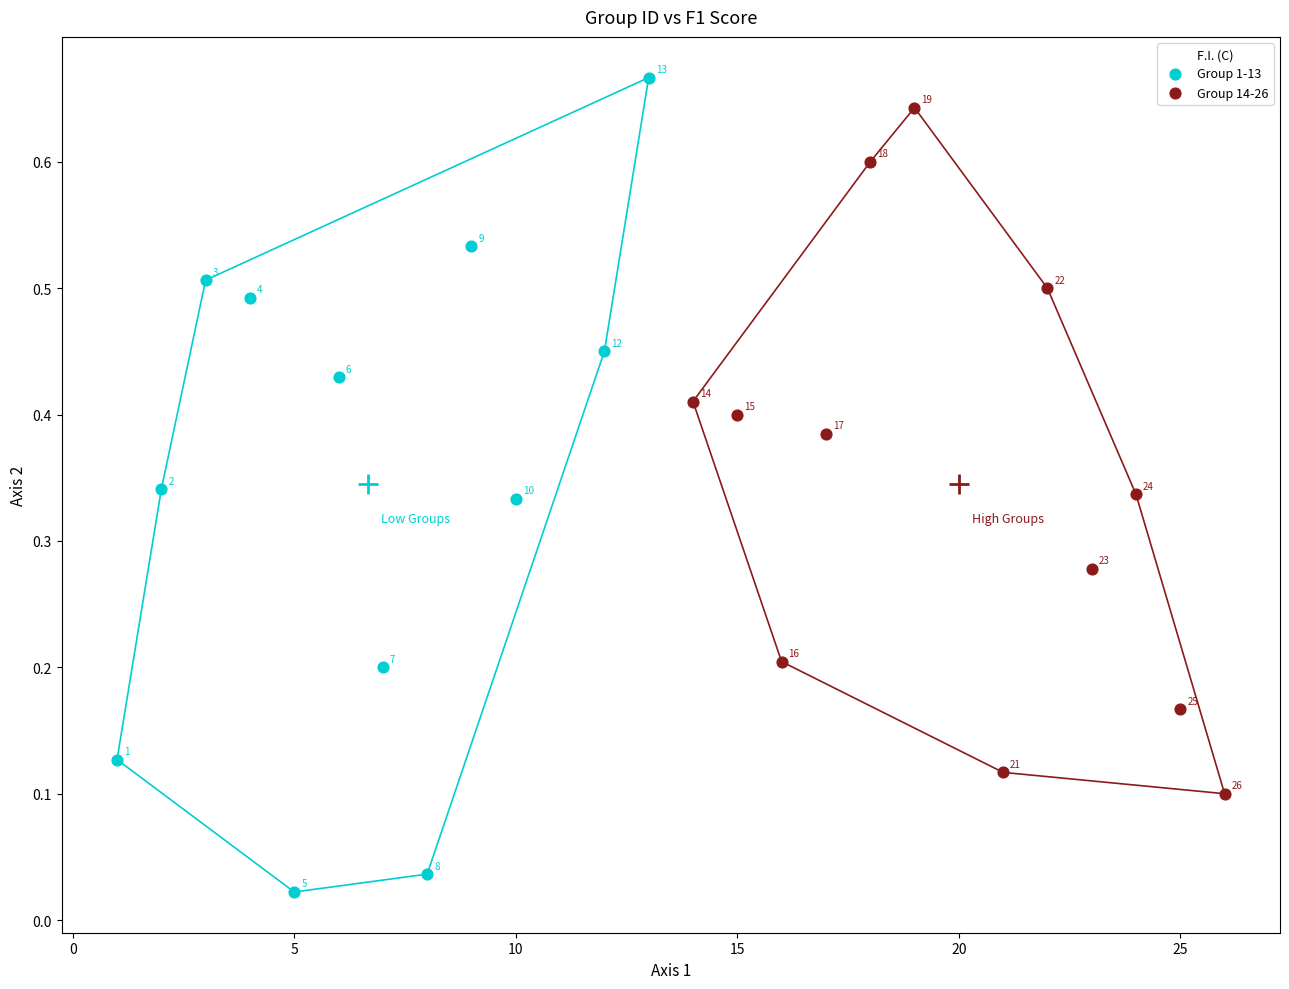

Which series has the largest Y range (max minus min)?

Group 1-13